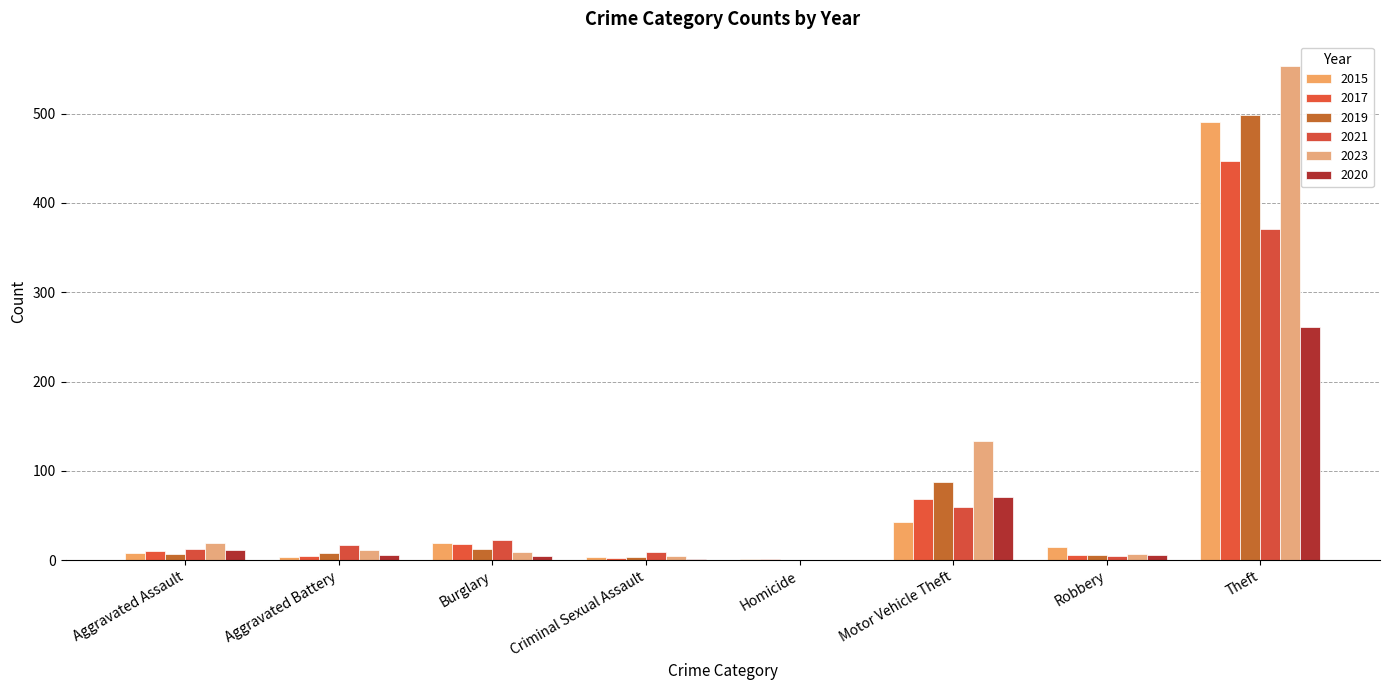

What is the total value across all series at Homicide?

2